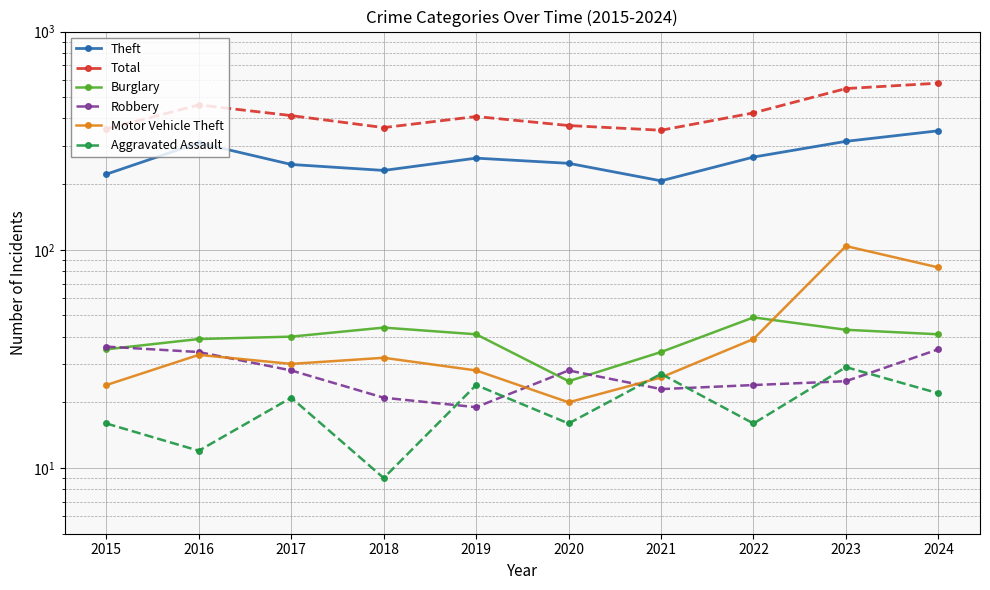

The value of Total at 2017 is 190. True or false?

False